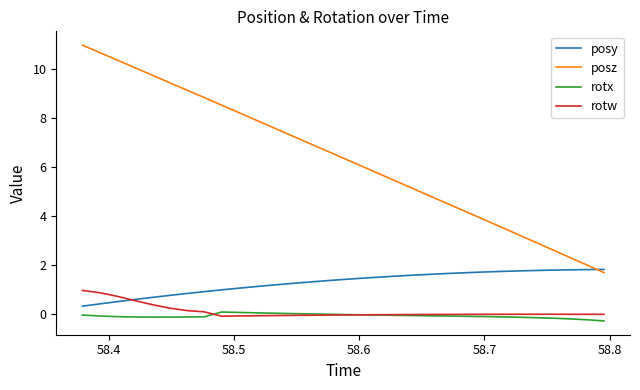

Which series has the largest total across all categories?

posz